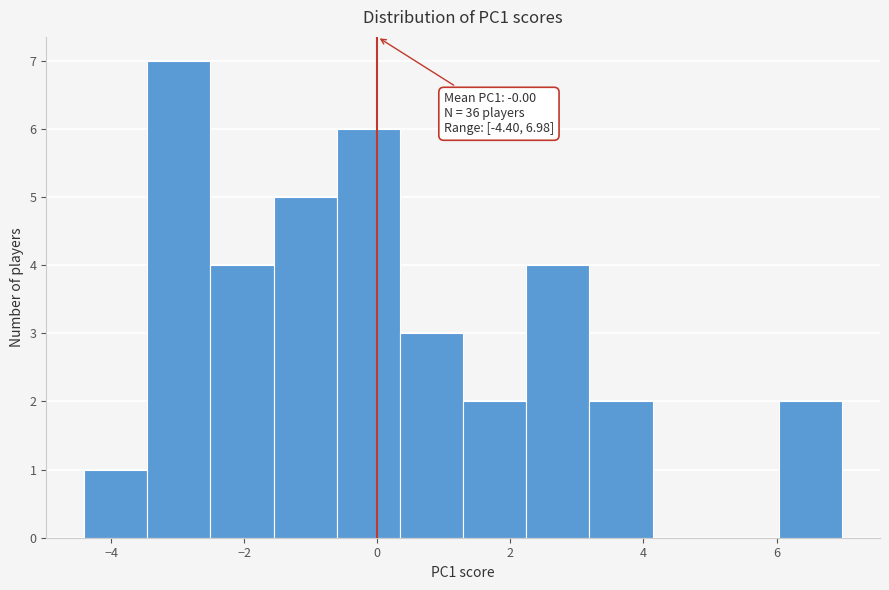

Over which range of the x-axis is the bar tallest?

-3.4 to -2.6